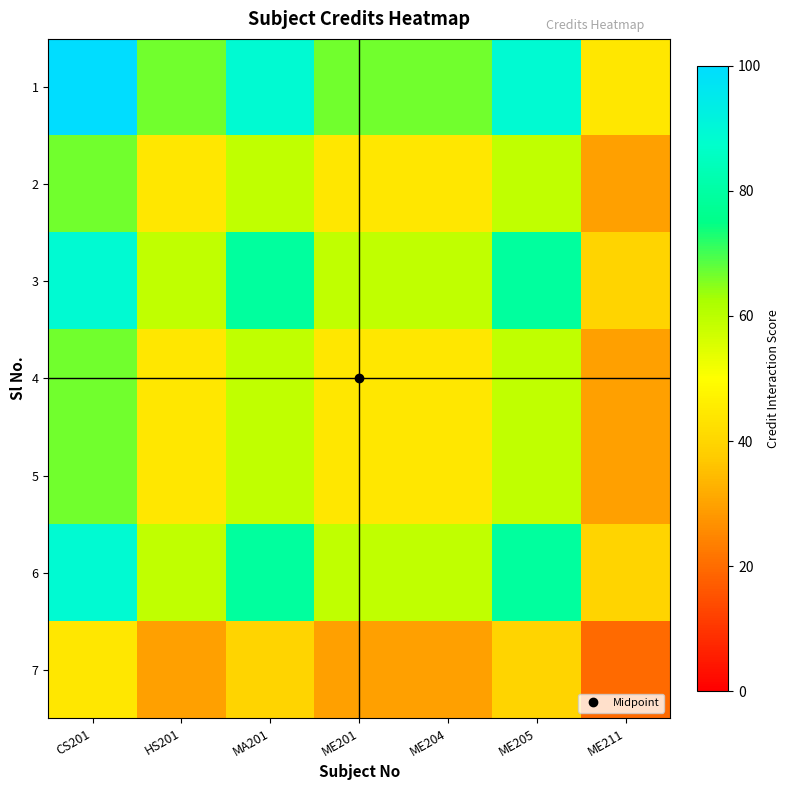

What is the spread (max minus min) of values at ME204?

37.0